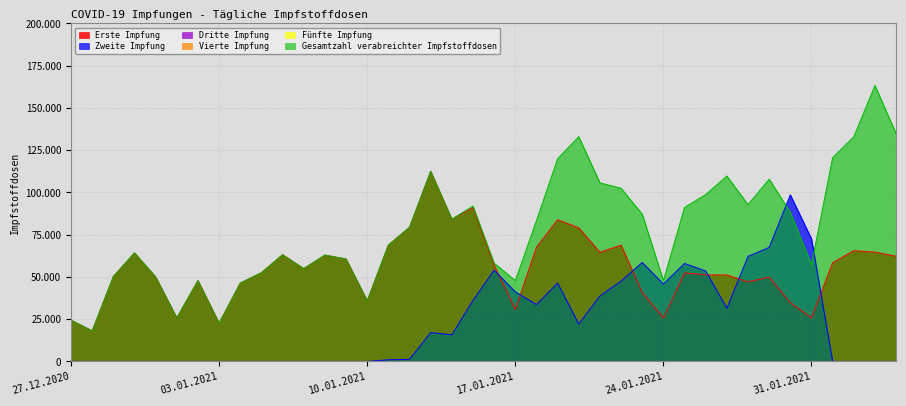

The Gesamtzahl verabreichter Impfstoffdosen series shows 125438 at 15.01.2021. True or false?

False